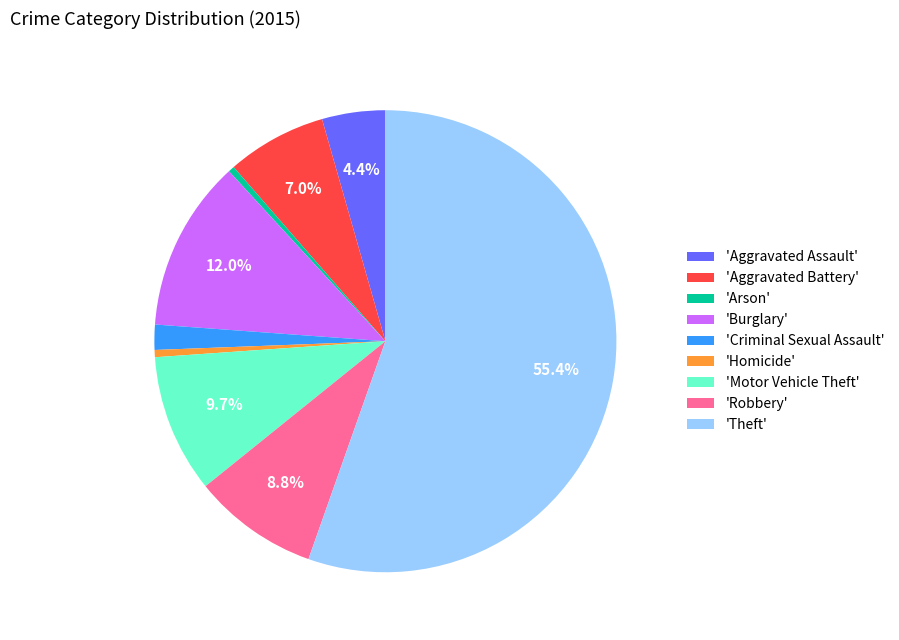

Is the sum of 'Robbery' and 'Homicide' greater than half?

No